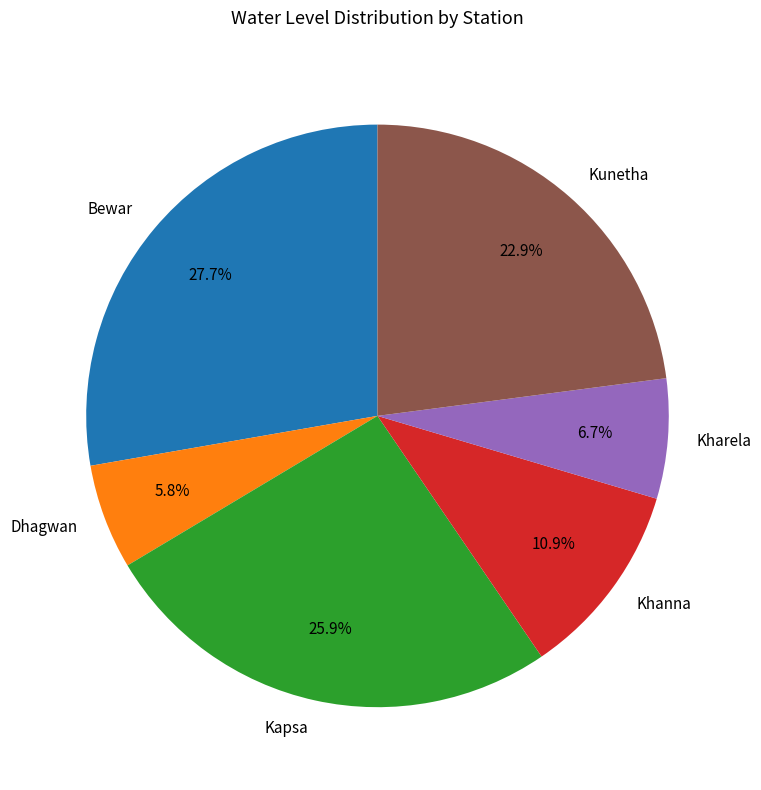

What percentage is the Kharela slice, to the nearest percent?

7%